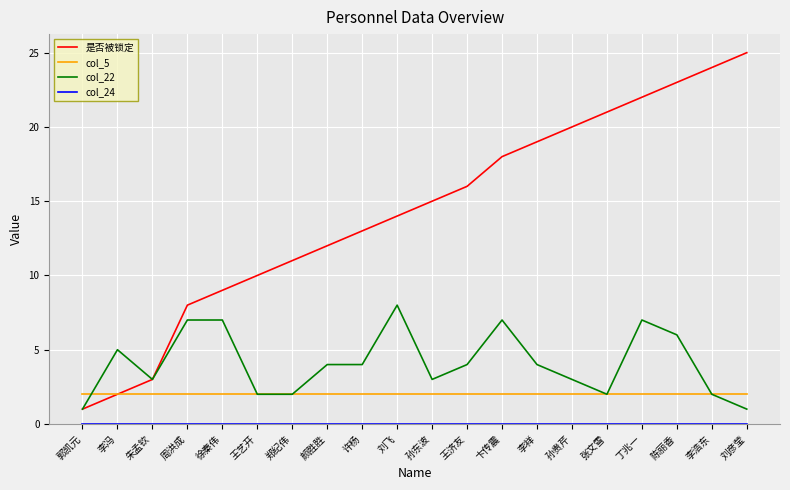

What is the total value across all series at 陈丽香?

31